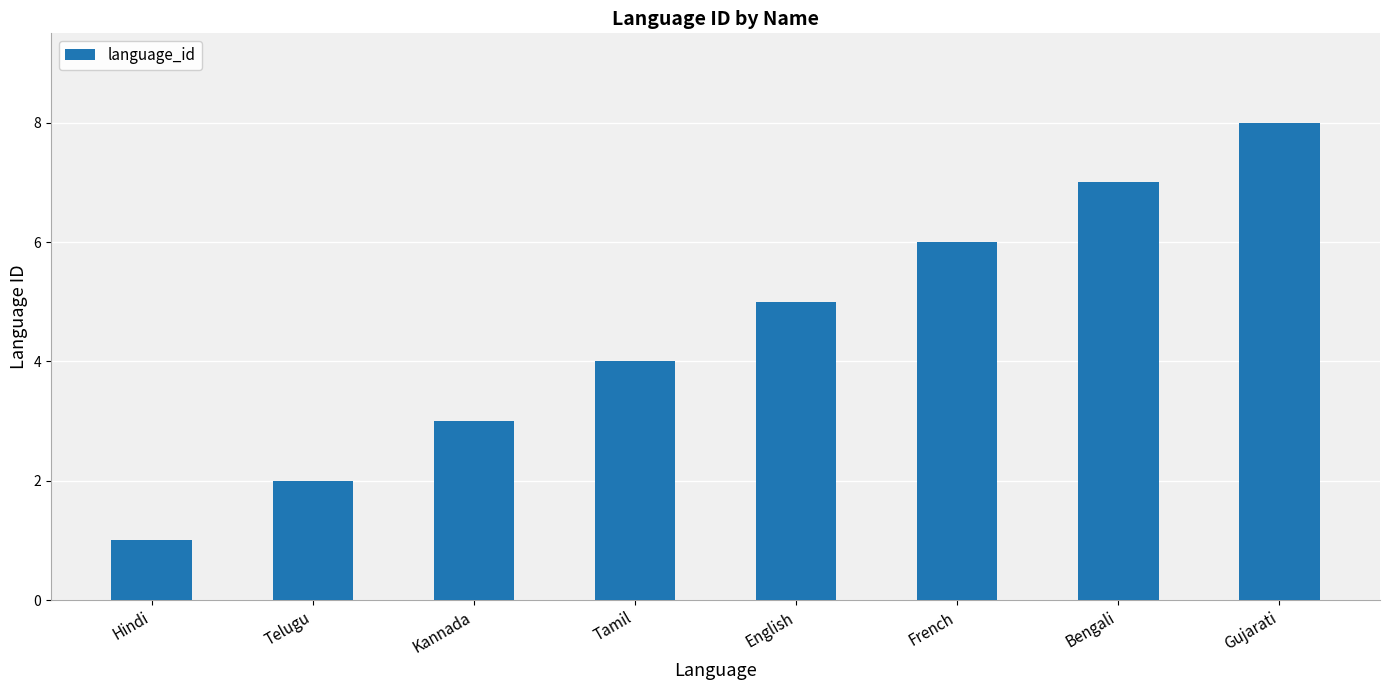

What is the maximum value shown in the chart?

8